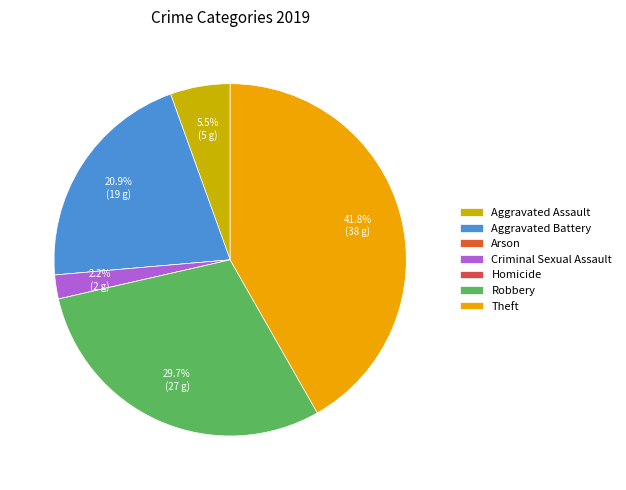

What percentage is NOT represented by Aggravated Battery?

79.1%